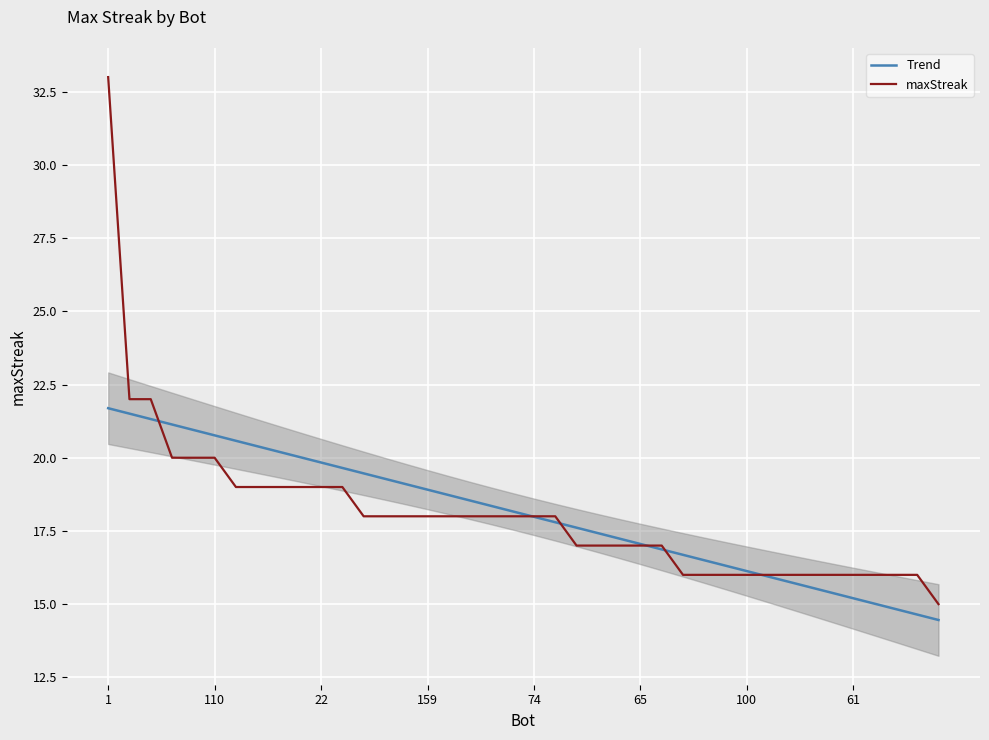

The Trend series shows 16.9 at 26. True or false?

True